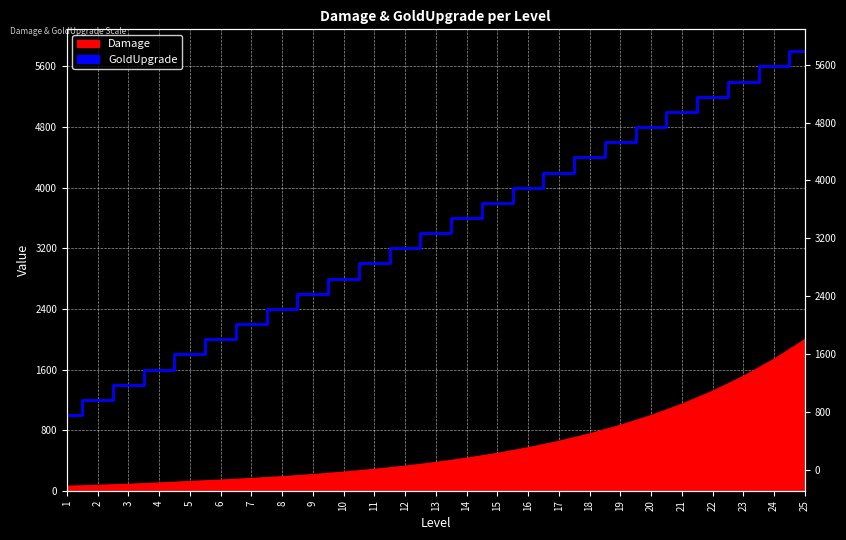

Count the number of categories in the chart.

25